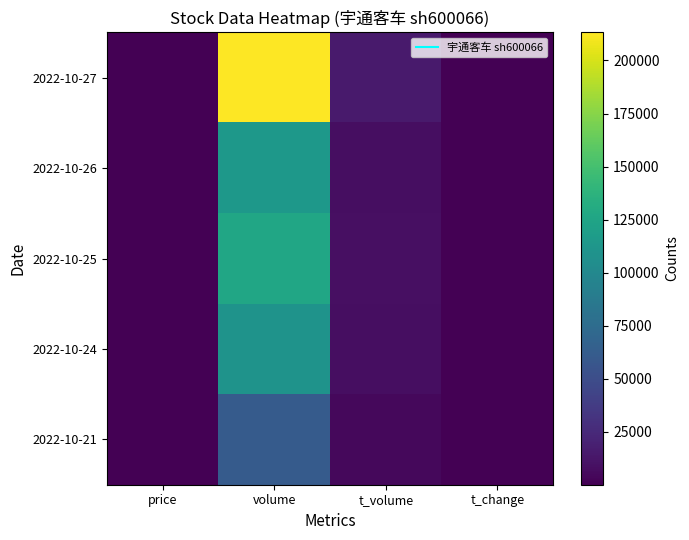

What is the minimum value shown in the chart?

0.3